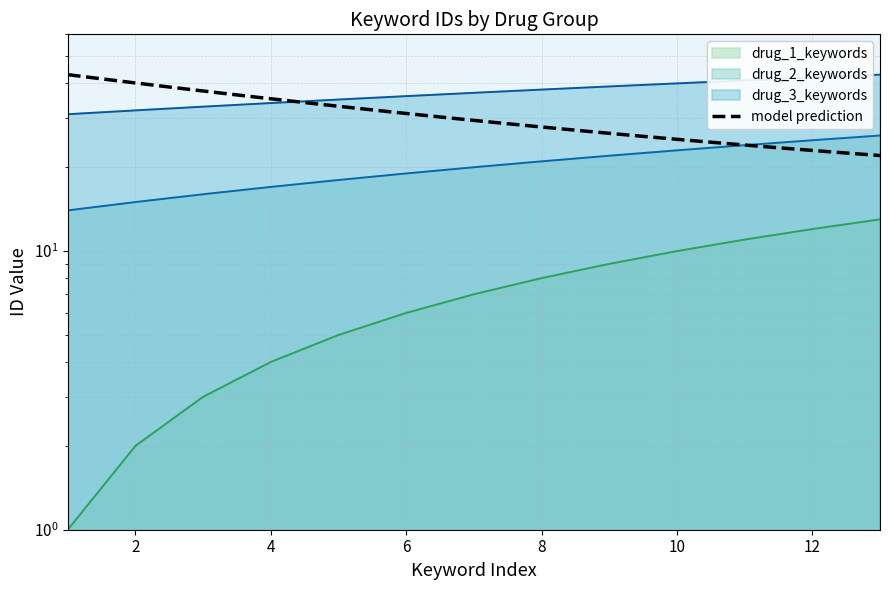

Does the chart display data point markers on the line(s)?

No